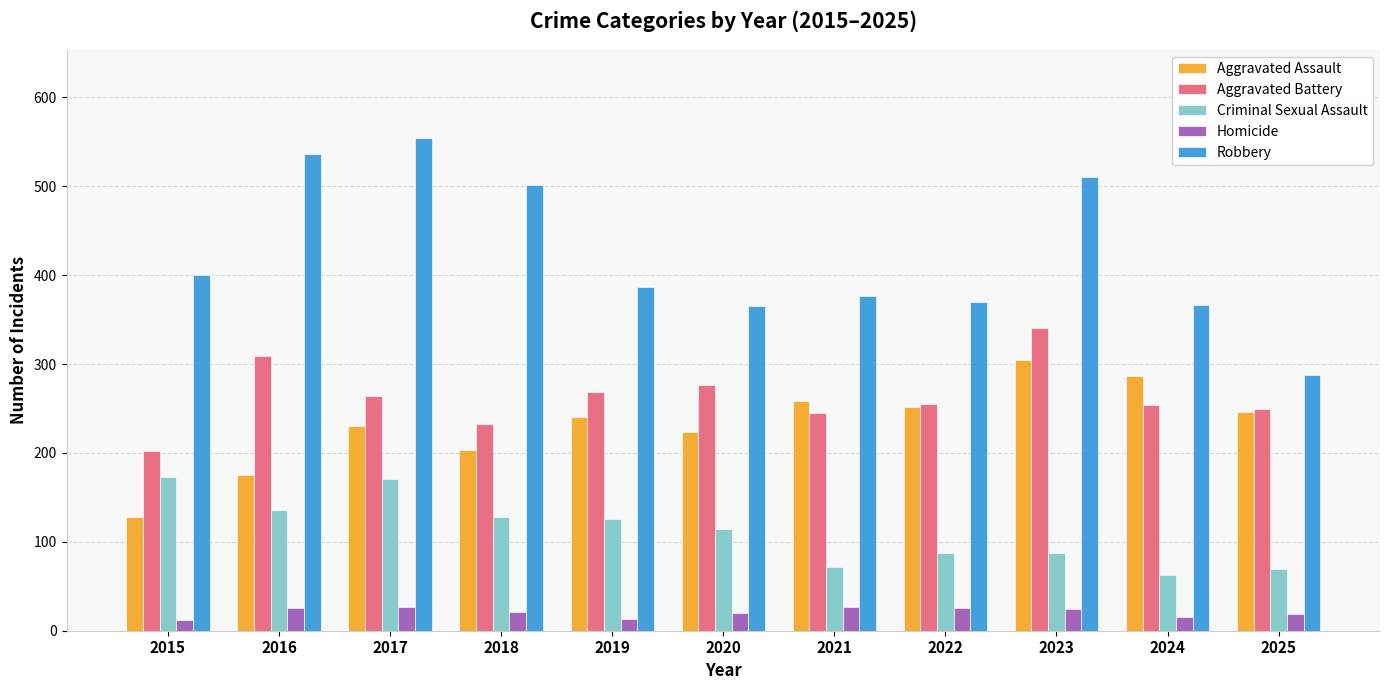

What is the spread (max minus min) of values at 2025?

269